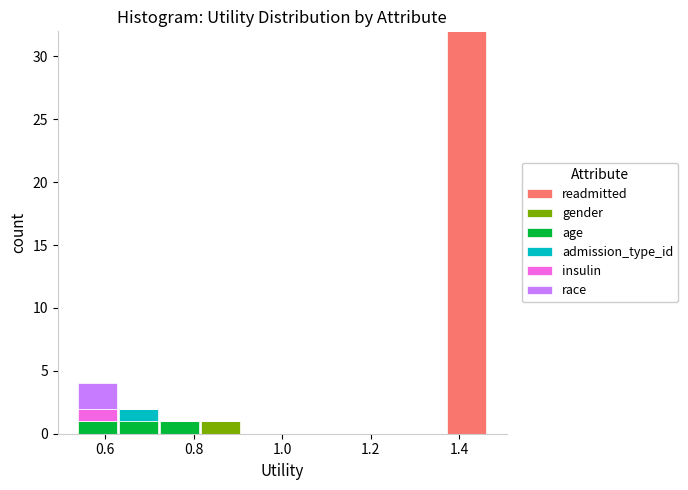

What is the total height of the stacked bar covering 0.54 to 0.62 on the x-axis? Neither the bar edges nor the heights are printed on the chart, so give them approximately, as read against the axes.

4